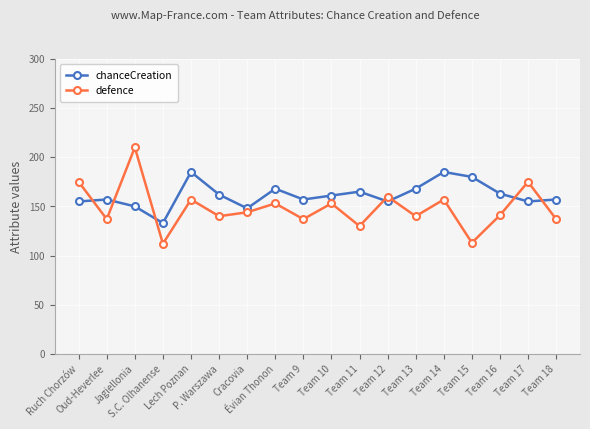

What is the sum of the defence values at Jagiellonia and Team 12?

370